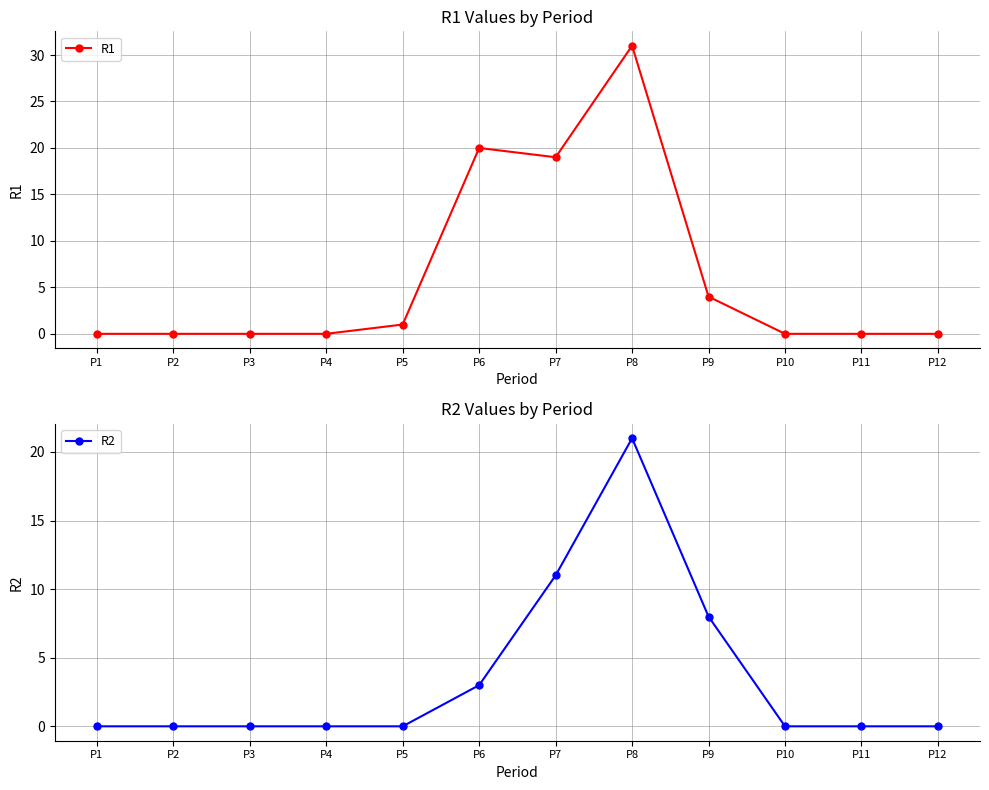

Between P5 and P3, which is larger?

P5